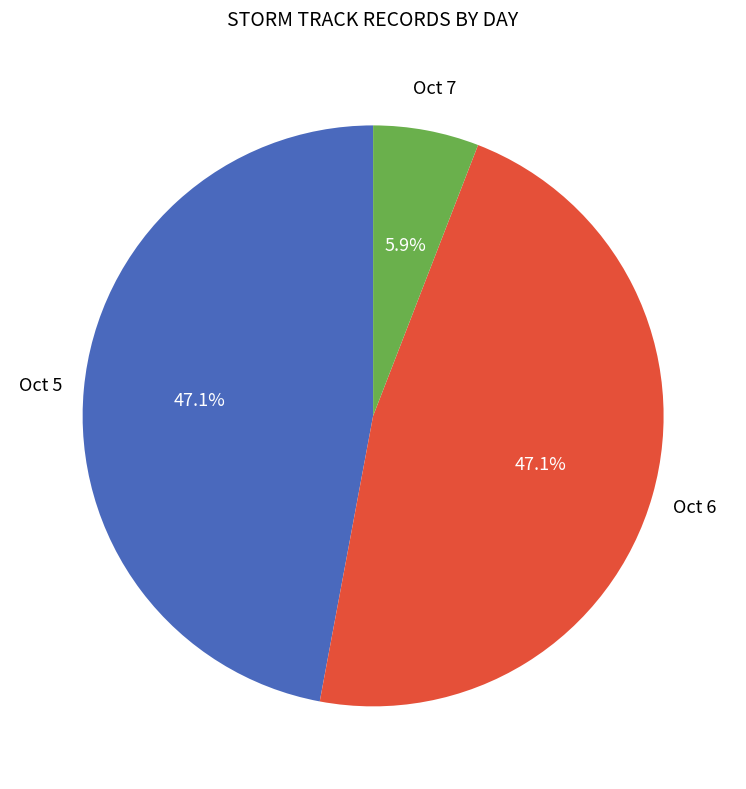

Which has a higher value, Oct 5 or Oct 7?

Oct 5